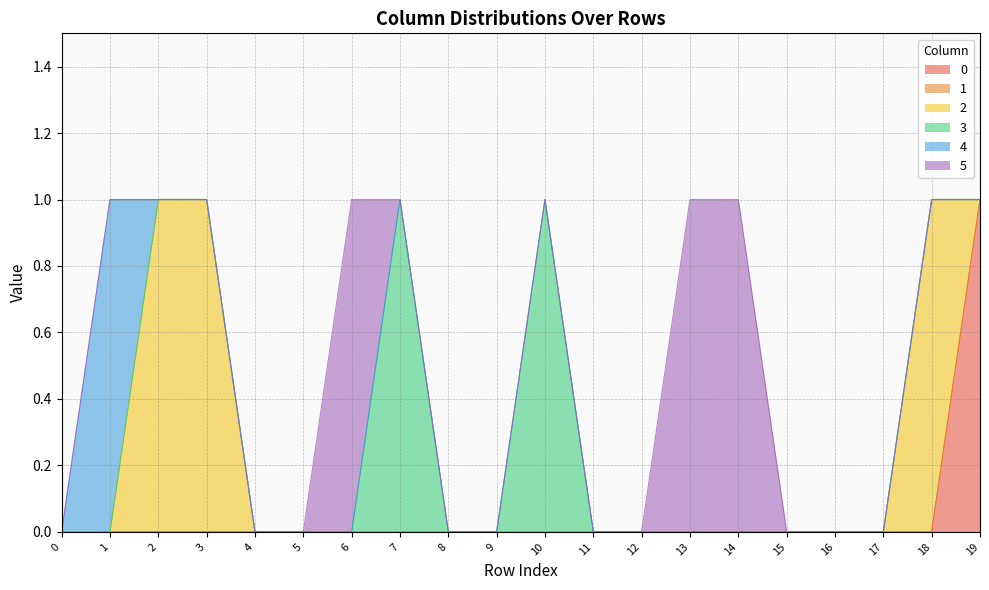

Reading left to right, what are all the values shown in this chart?

0: 0=0	1=0	2=0	3=0	4=0	5=0	6=0	7=0	8=0	9=0	10=0	11=0	12=0	13=0	14=0	15=0	16=0	17=0	18=0	19=1
1: 0=0	1=0	2=0	3=0	4=0	5=0	6=0	7=0	8=0	9=0	10=0	11=0	12=0	13=0	14=0	15=0	16=0	17=0	18=0	19=0
2: 0=0	1=0	2=1	3=1	4=0	5=0	6=0	7=0	8=0	9=0	10=0	11=0	12=0	13=0	14=0	15=0	16=0	17=0	18=1	19=0
3: 0=0	1=0	2=0	3=0	4=0	5=0	6=0	7=1	8=0	9=0	10=1	11=0	12=0	13=0	14=0	15=0	16=0	17=0	18=0	19=0
4: 0=0	1=1	2=0	3=0	4=0	5=0	6=0	7=0	8=0	9=0	10=0	11=0	12=0	13=0	14=0	15=0	16=0	17=0	18=0	19=0
5: 0=0	1=0	2=0	3=0	4=0	5=0	6=1	7=0	8=0	9=0	10=0	11=0	12=0	13=1	14=1	15=0	16=0	17=0	18=0	19=0